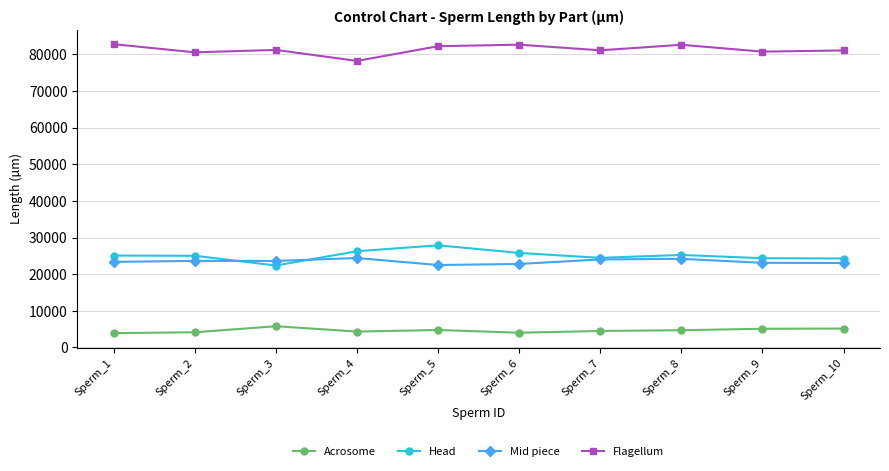

The value of Mid piece at Sperm_8 is 38747. True or false?

False